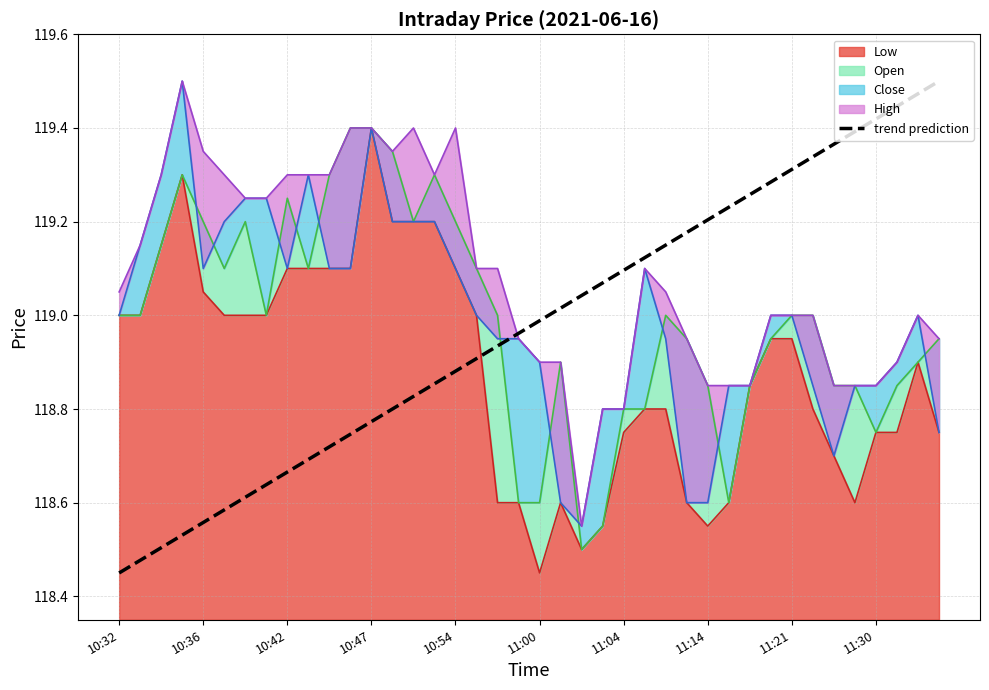

What is the smallest value displayed?

118.5